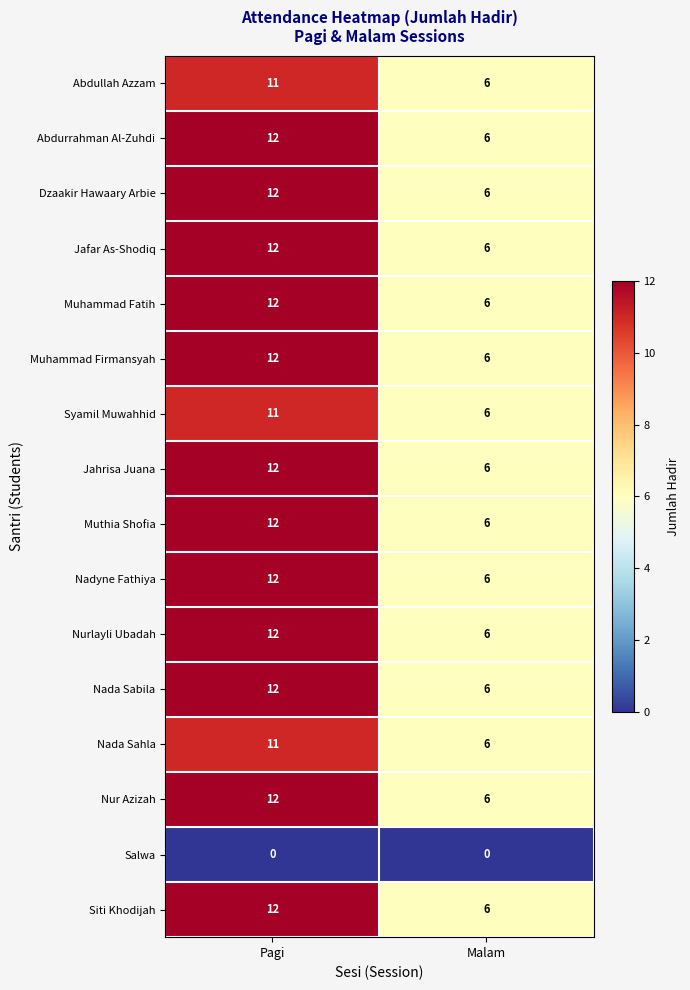

What is the sum of the Nada Sahla values at Malam and Pagi?

17